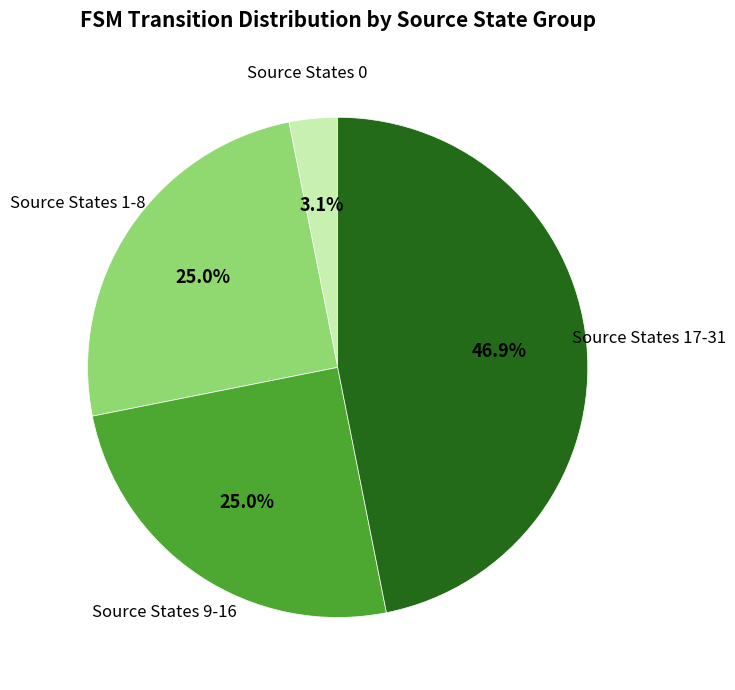

Is there any slice that represents more than half of the pie?

No